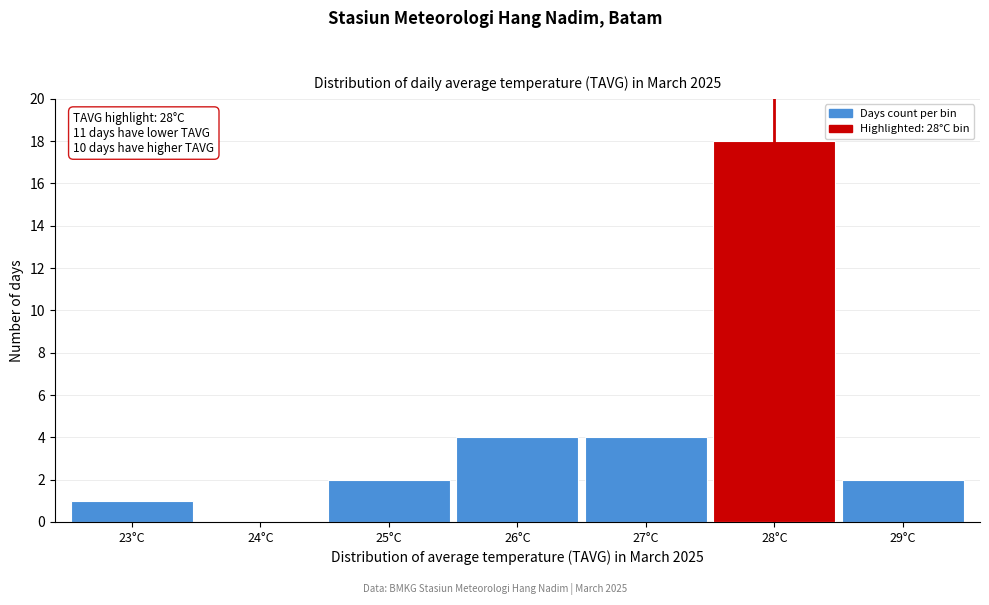

Reading right to left, transcribe all the data shown in this chart.

29°C=2	28°C=18	27°C=4	26°C=4	25°C=2	24°C=0	23°C=1